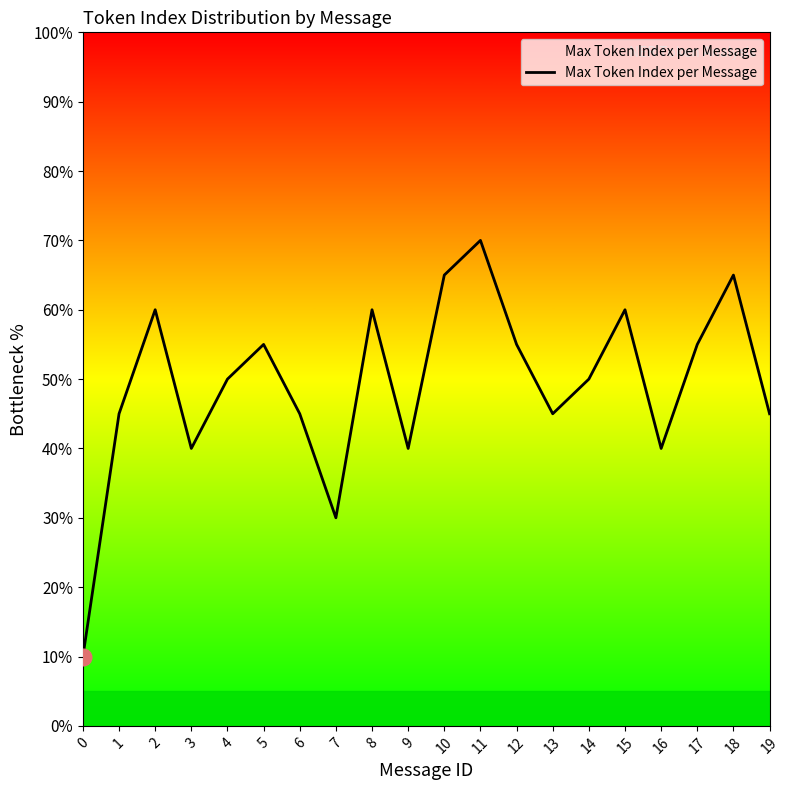

How many lines are shown in the chart?

1